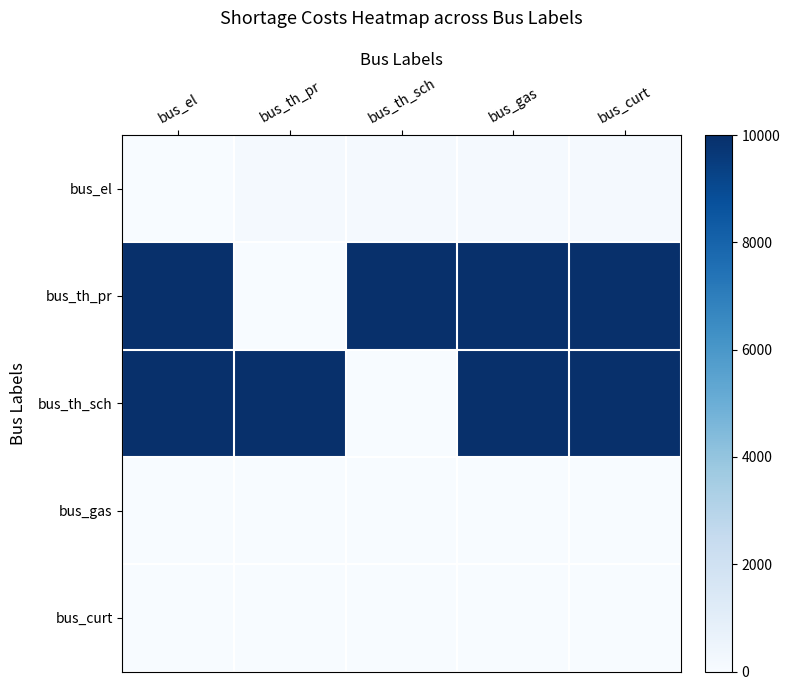

How many categories are shown in the chart?

5